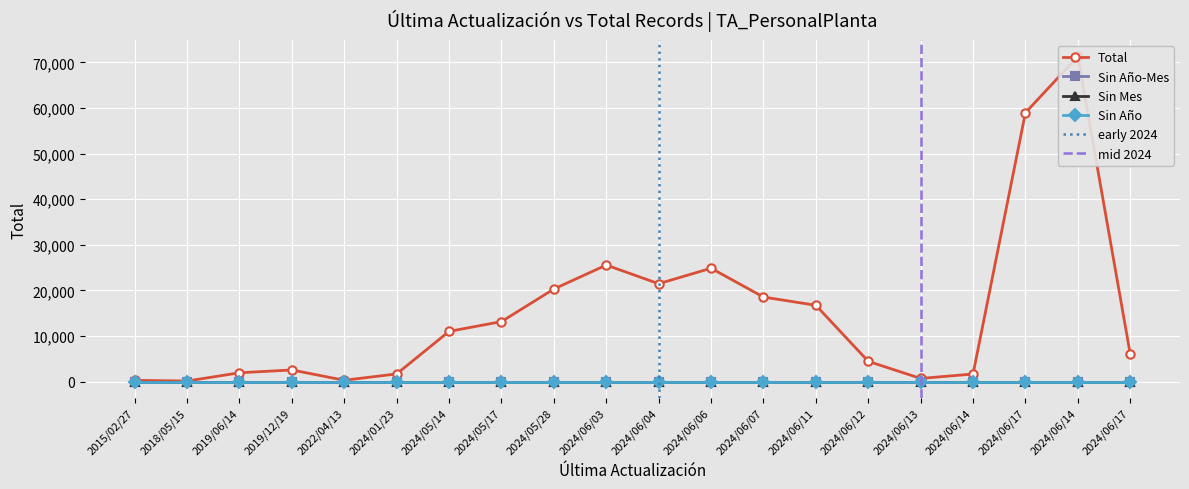

Is the value of Sin Año at 2024/06/13 greater than the value of Total at 2024/06/04?

No